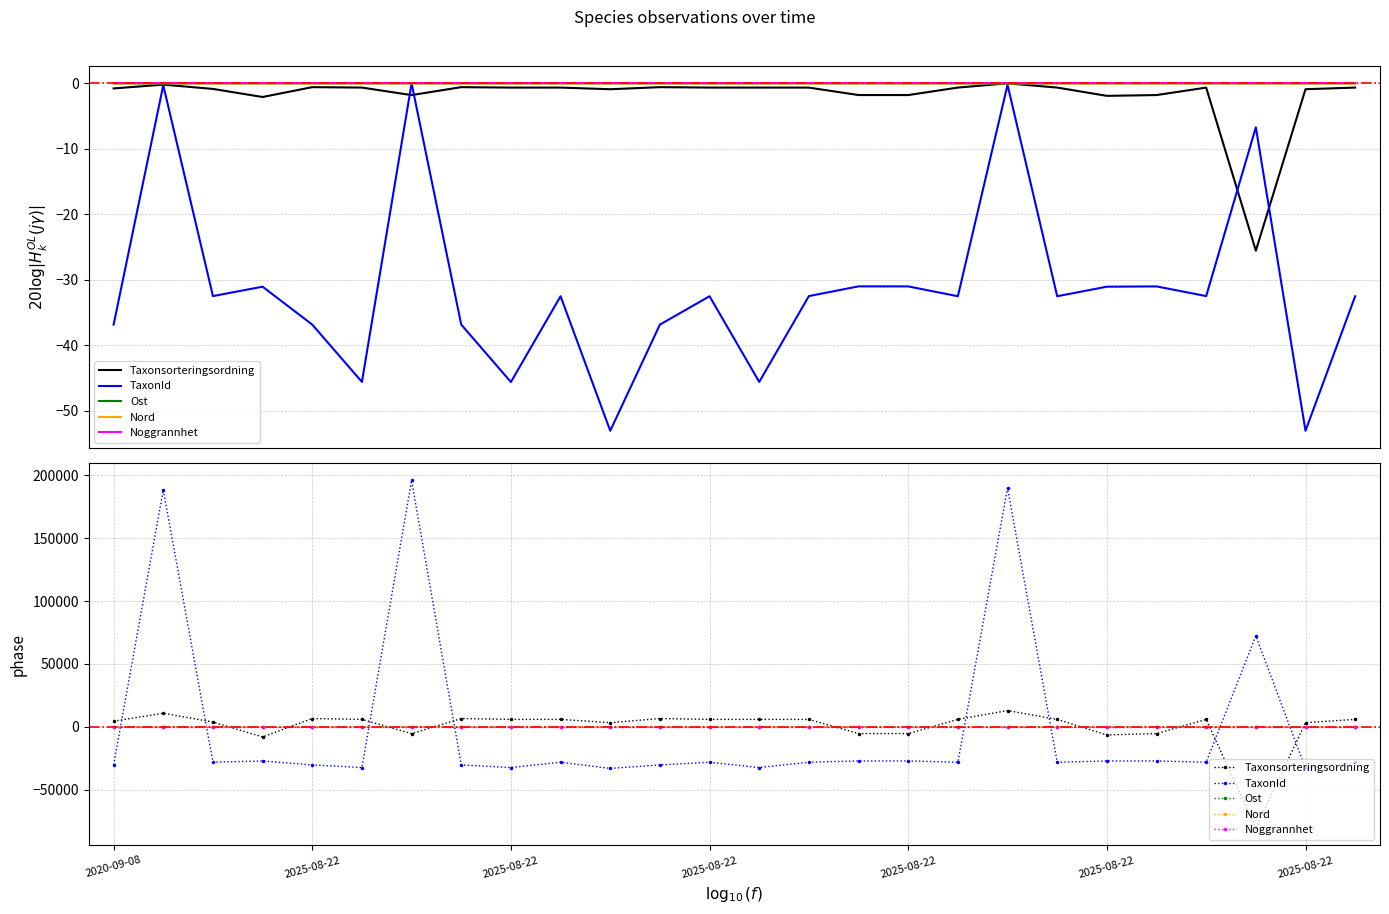

How many intersections are there between Taxonsorteringsordning and Ost?

10